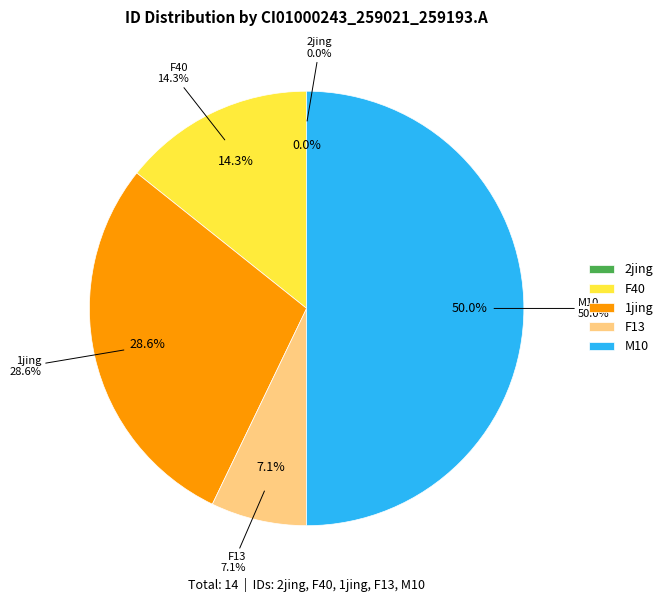

What is the smallest slice in the pie chart?

2jing